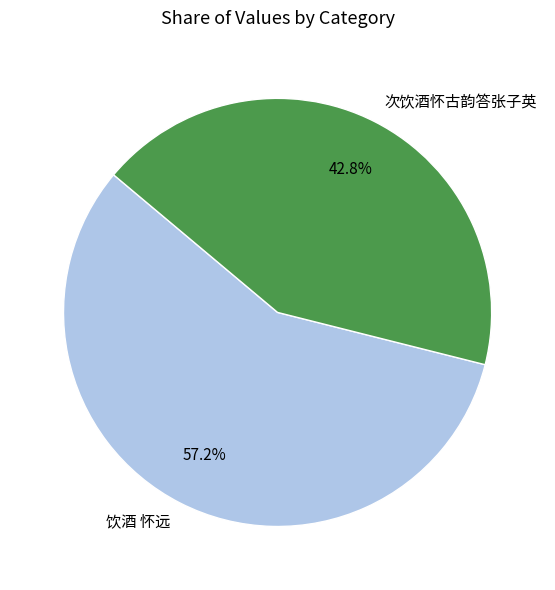

How many slices are in this pie chart?

2